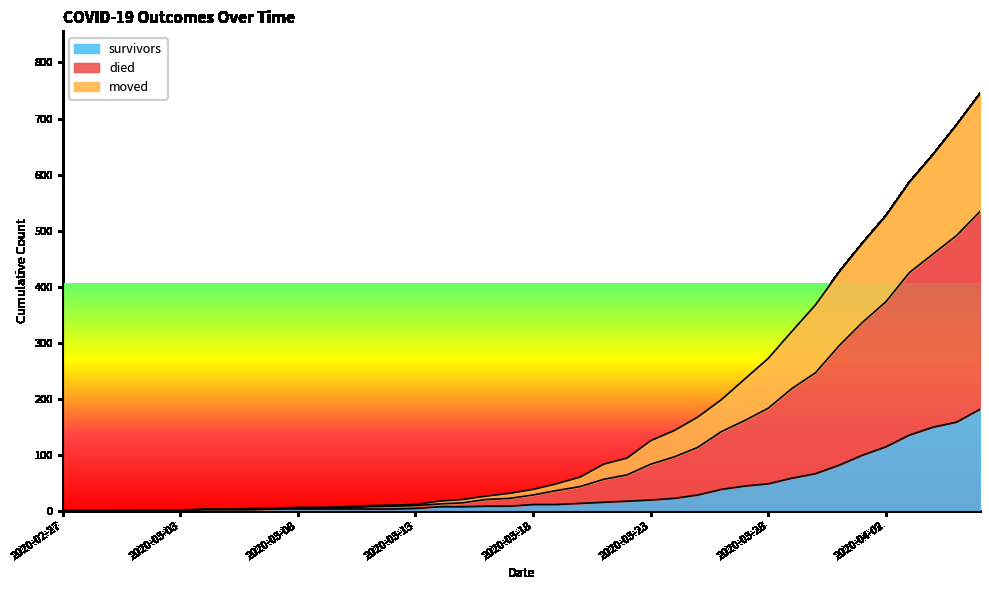

Which has a higher value, 2020-03-16 or 2020-03-11?

2020-03-16